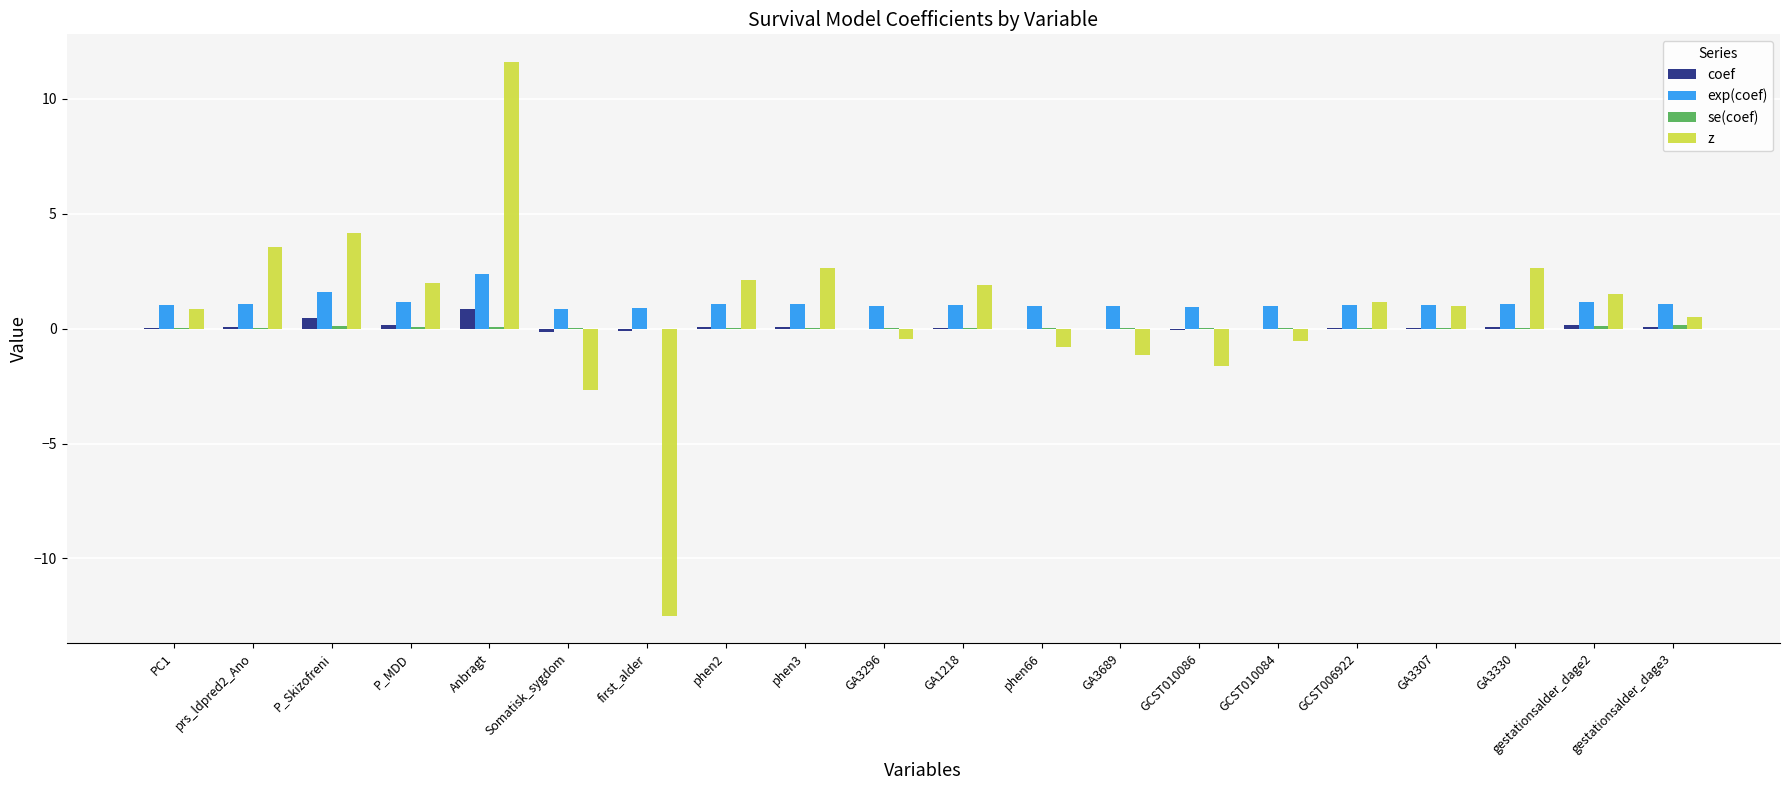

At which category is the sum across all series the highest?

Anbragt